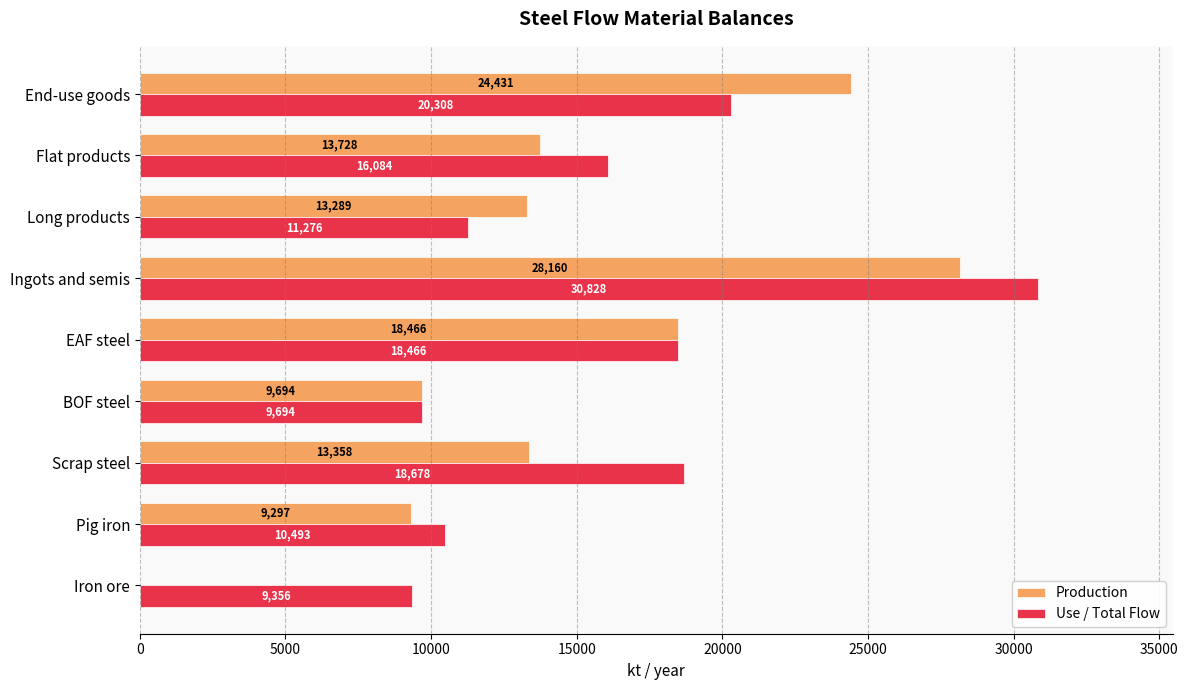

Is the value of Production at Ingots and semis greater than the value of Use / Total Flow at Ingots and semis?

No